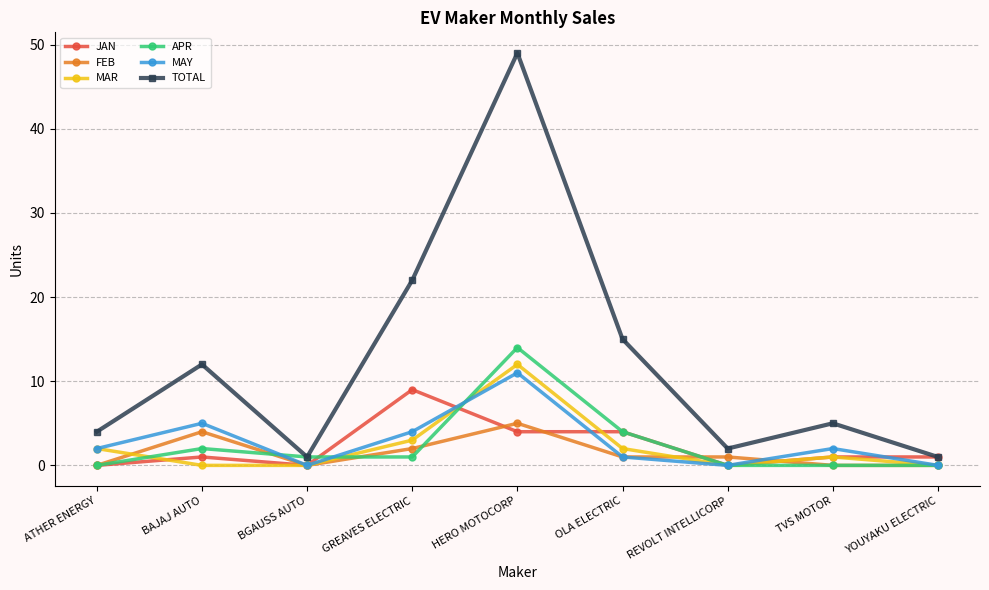

Count the number of data series in this chart.

6